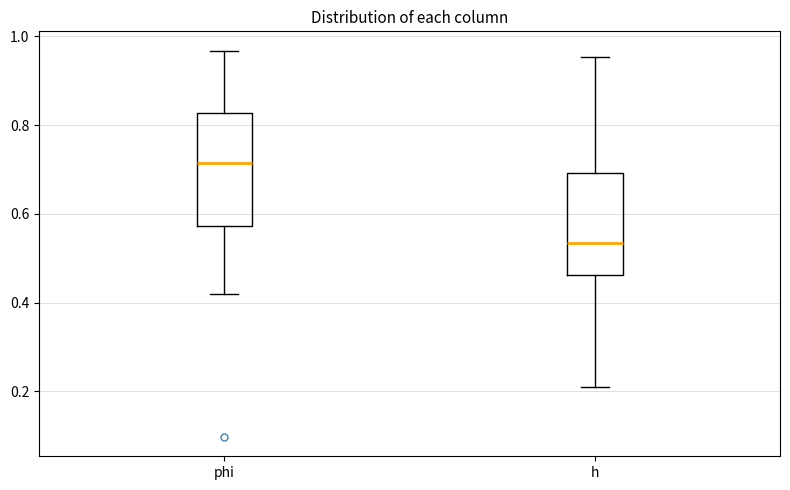

Which box's median line is the lowest?

h